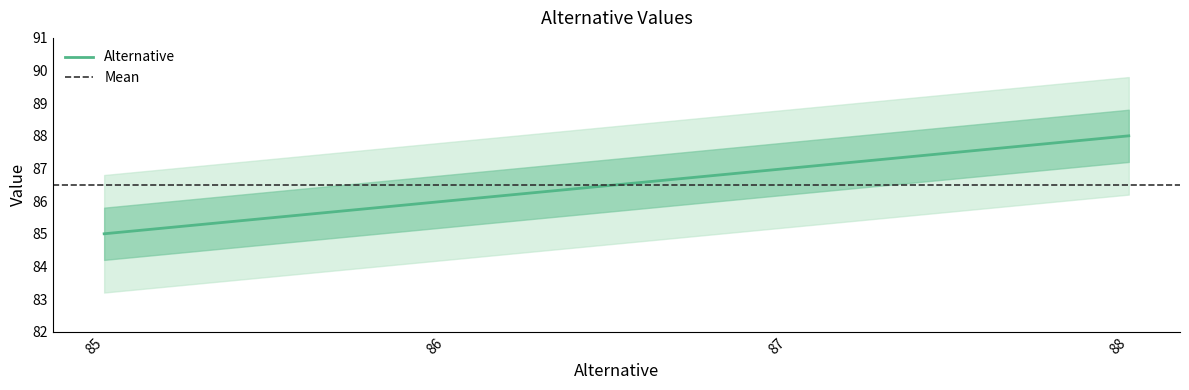

Is it true that the value at 86 is 86?

True